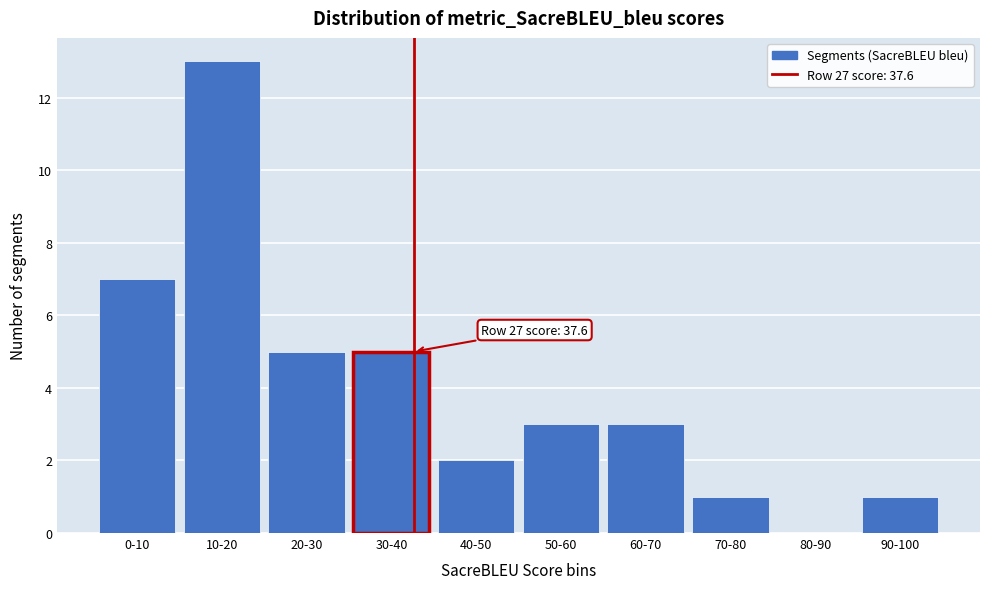

Reading left to right, list all the values displayed in this chart.

0-10=7	10-20=13	20-30=5	30-40=5	40-50=2	50-60=3	60-70=3	70-80=1	80-90=0	90-100=1